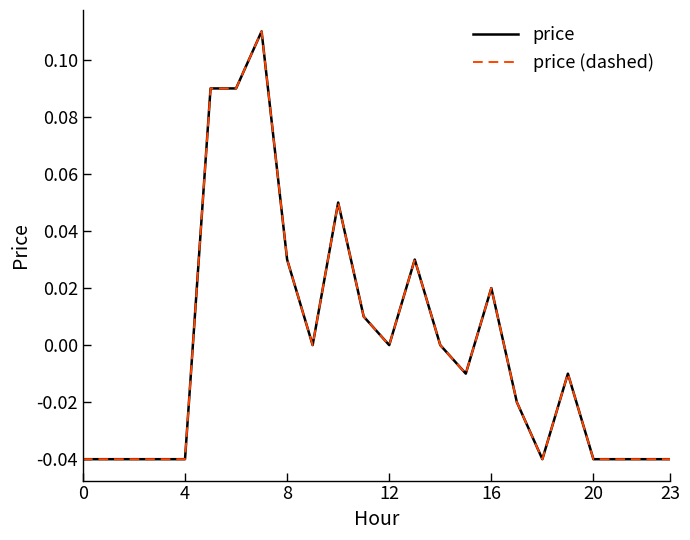

Does the chart have visible grid lines?

No